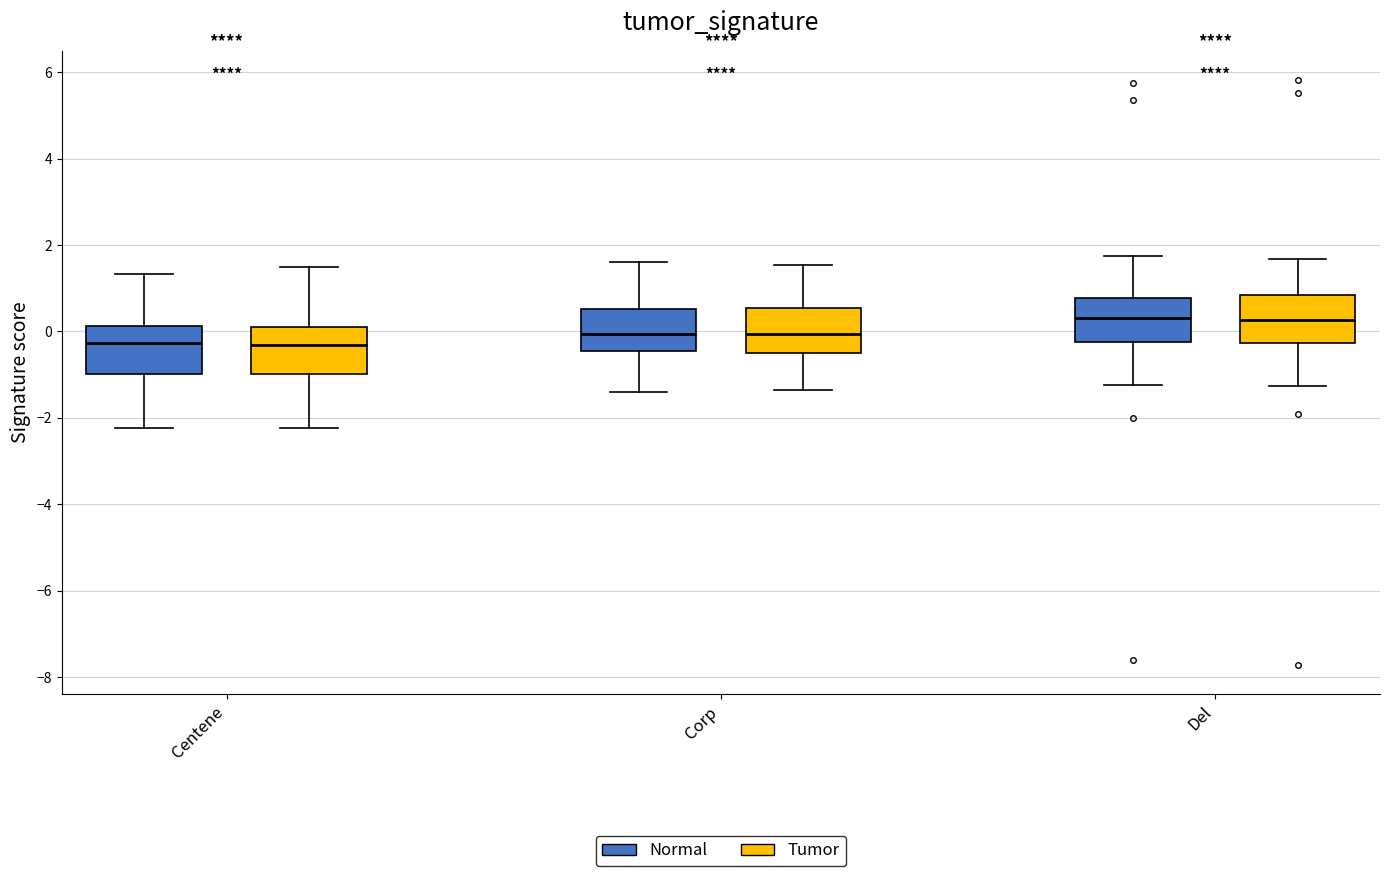

Where does the median line of the box for Centene (Normal) sit on the y-axis? The values are not printed on the chart, so give them approximately, as read against the axis.

-0.2